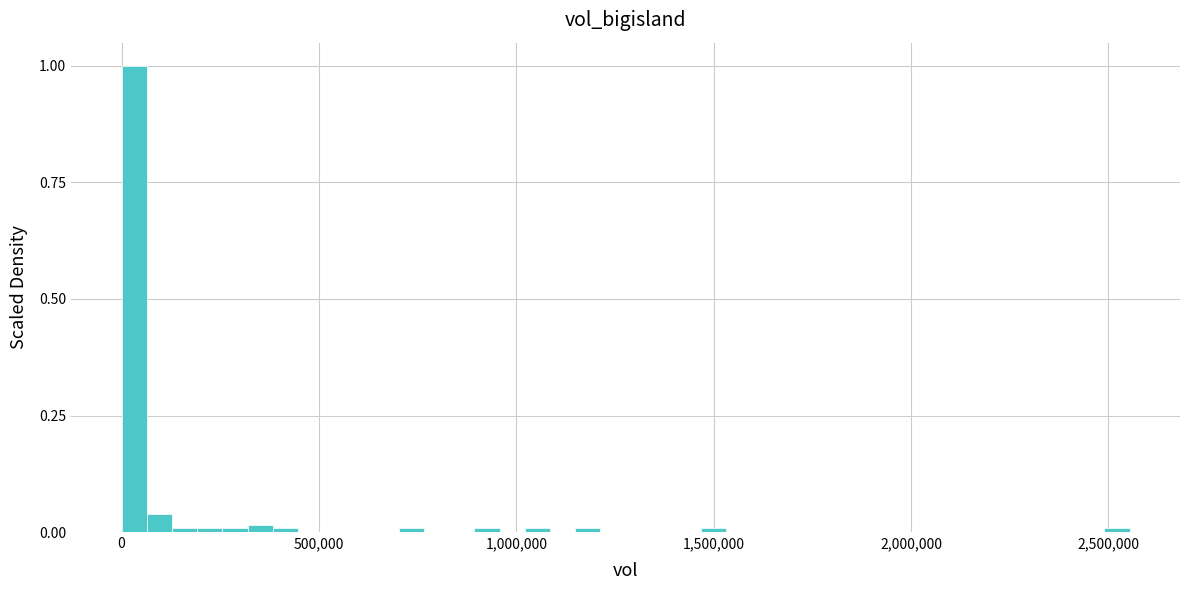

Around what value on the x-axis is the tallest bar? Give the approximate position of its centre, as read against the axis.

50000